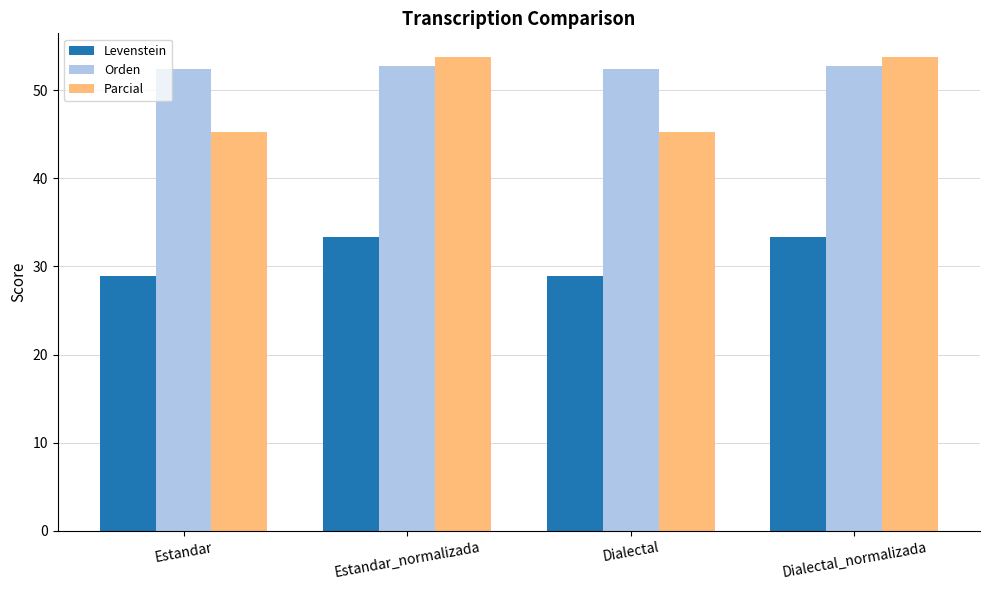

What is the total value across all series at Estandar_normalizada?

139.9